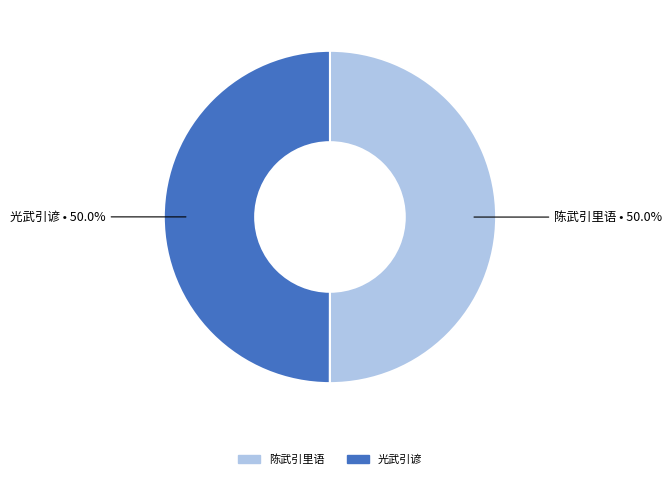

To the nearest percent, what portion does 陈武引里语 represent?

50%